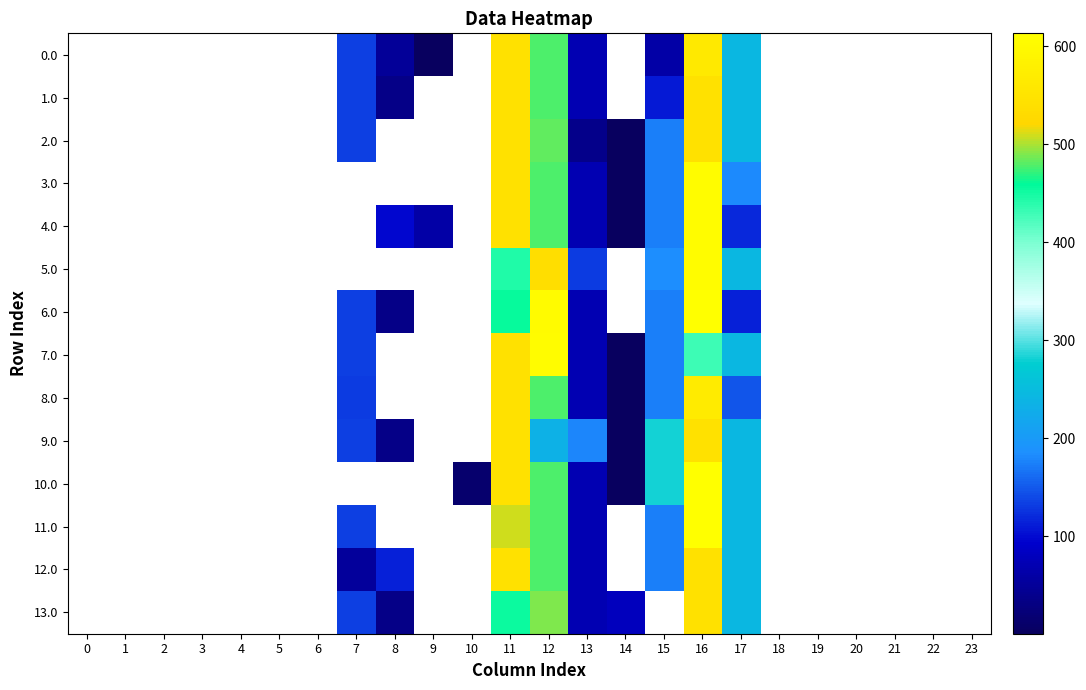

The value of 1.0 at 13 is 115.3. True or false?

False